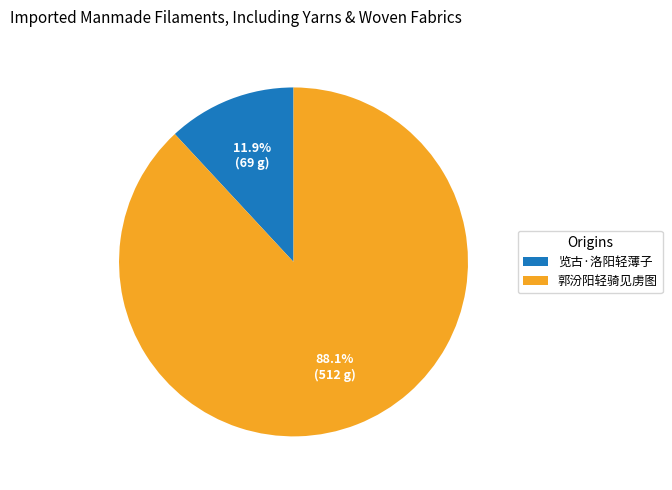

To the nearest percent, what is the difference between the 郭汾阳轻骑见虏图 and 览古·洛阳轻薄子 slice percentages?

76%